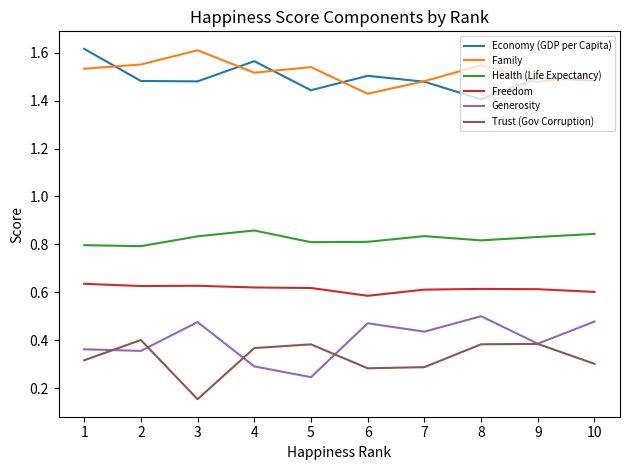

True or false: Economy (GDP per Capita) and Trust (Gov Corruption) cross at least once.

False